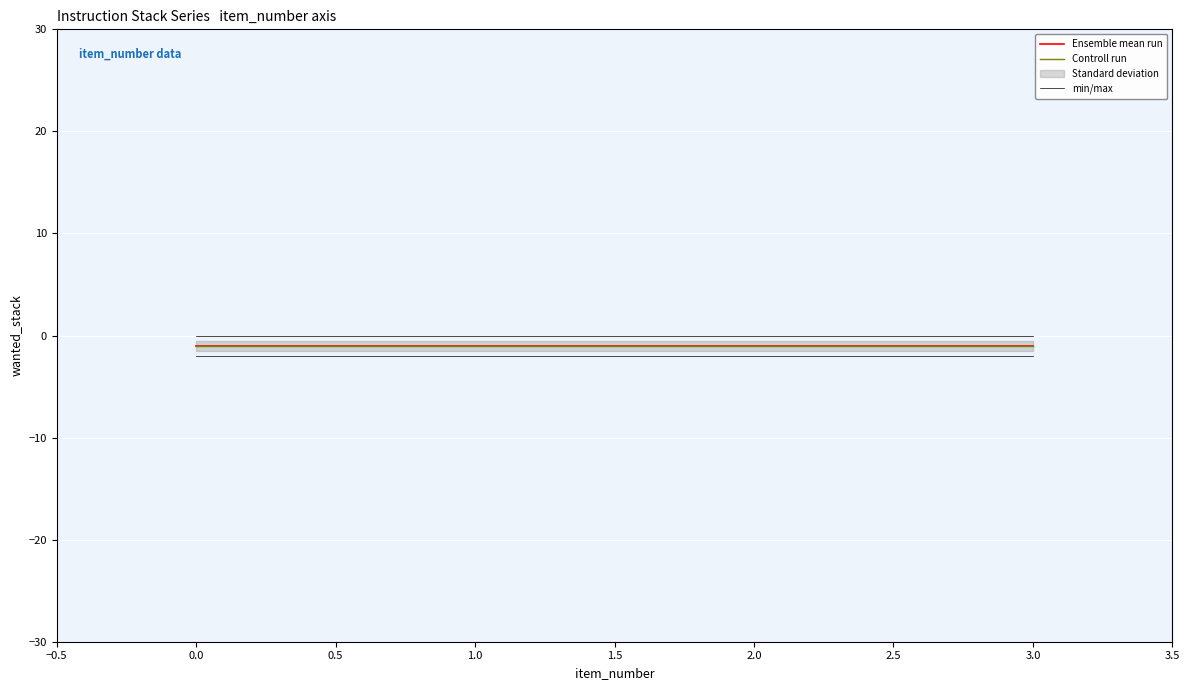

What is the difference between the highest and lowest values at 3.0?

1